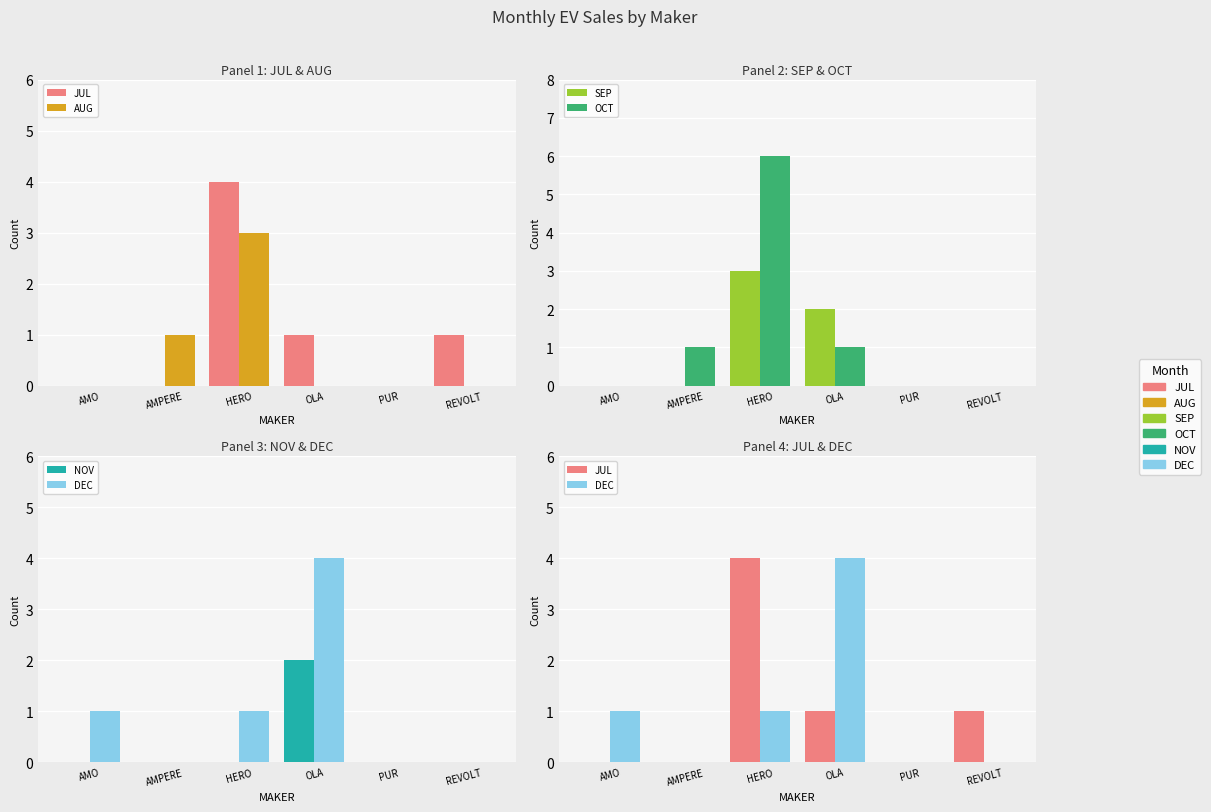

Are the bars horizontal?

No